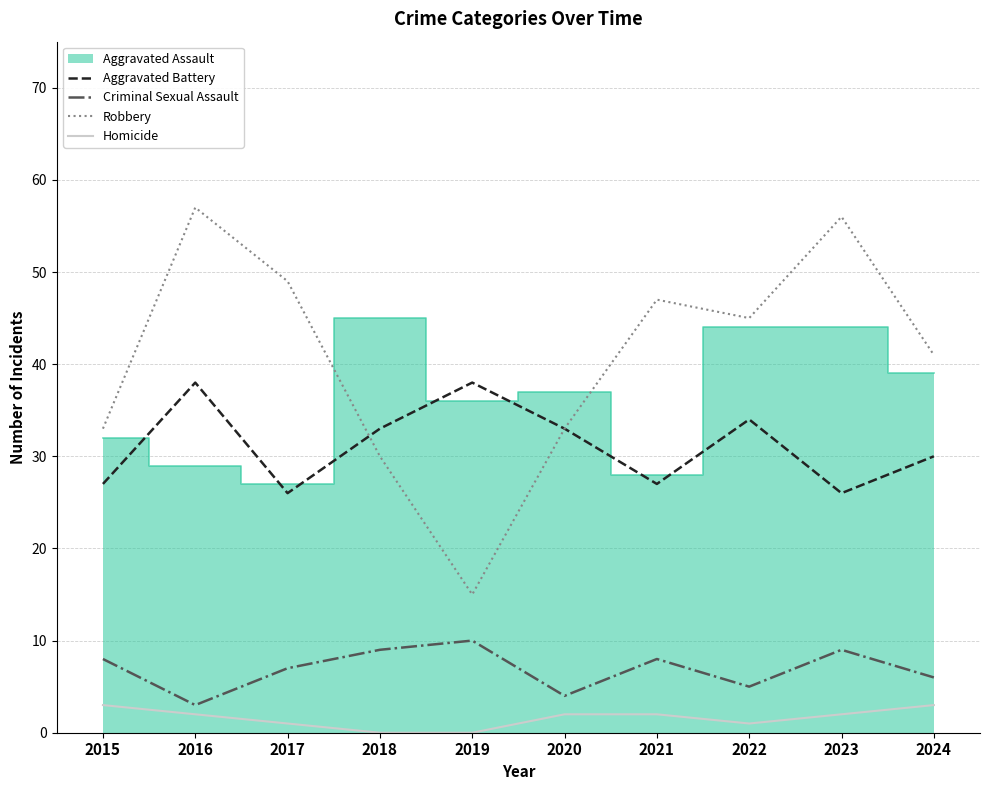

Which category has the highest value across all series?

2016